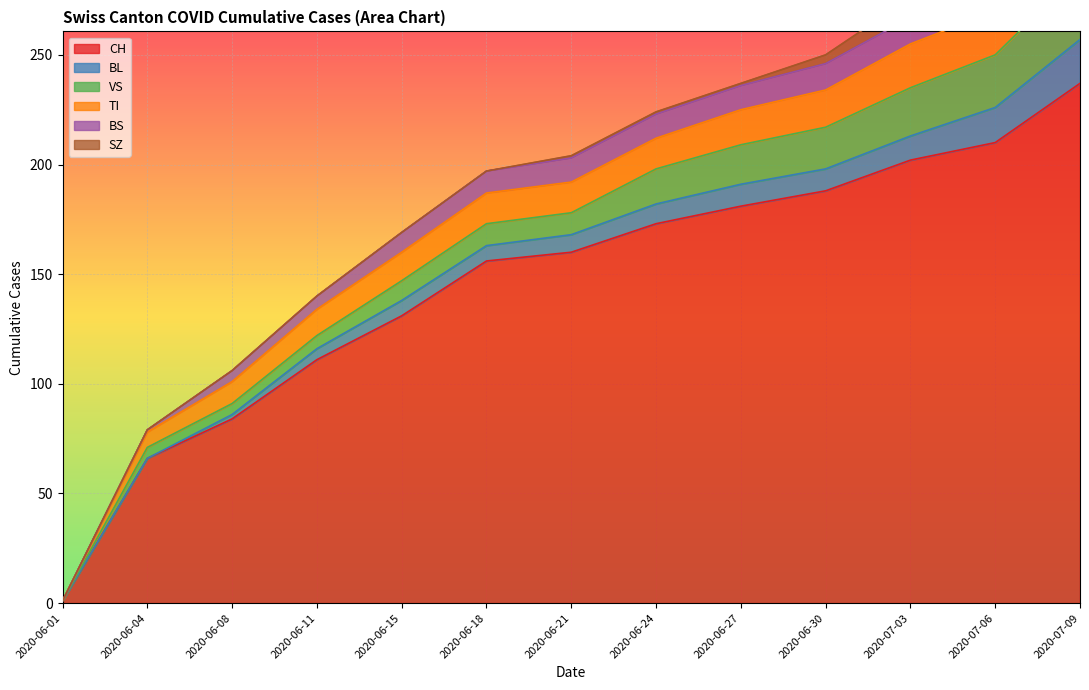

At which category does the chart reach its minimum across all series?

2020-06-01